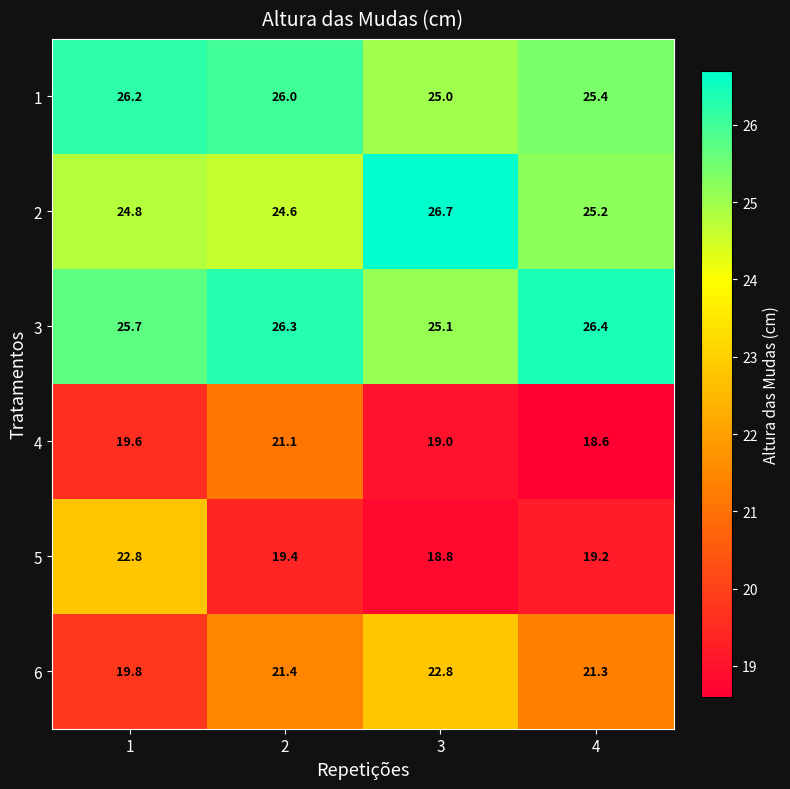

Which series has the largest range (max minus min)?

5